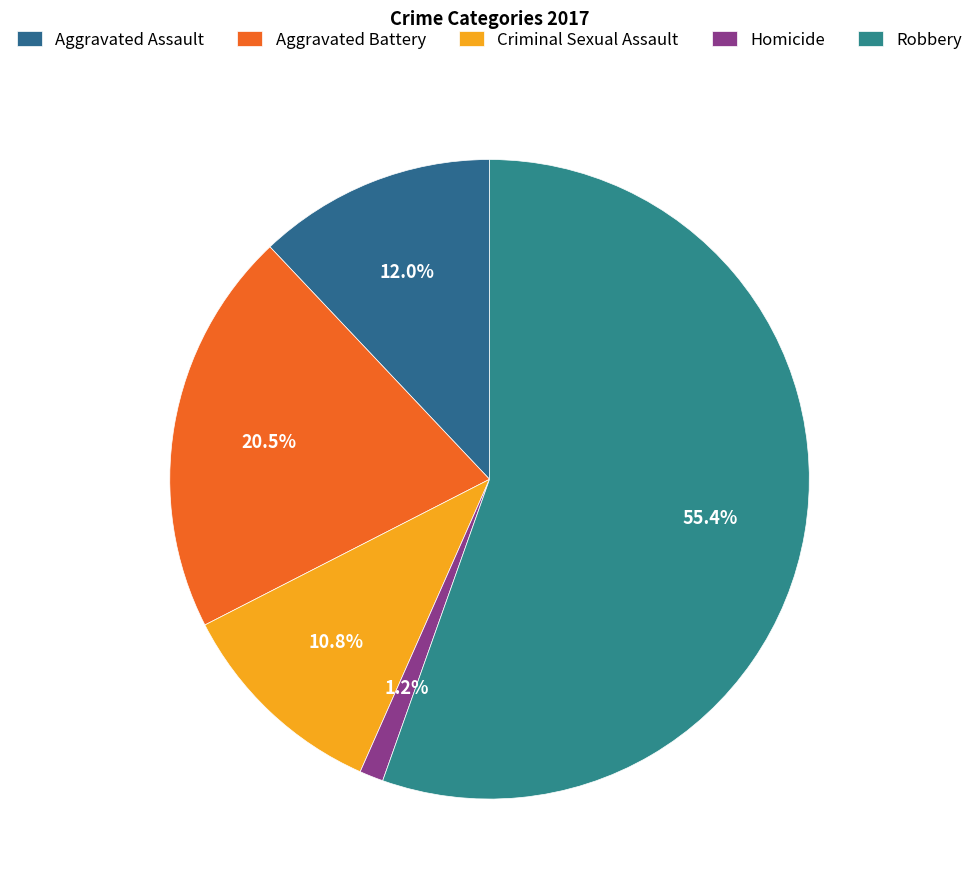

How many slices are in this pie chart?

5